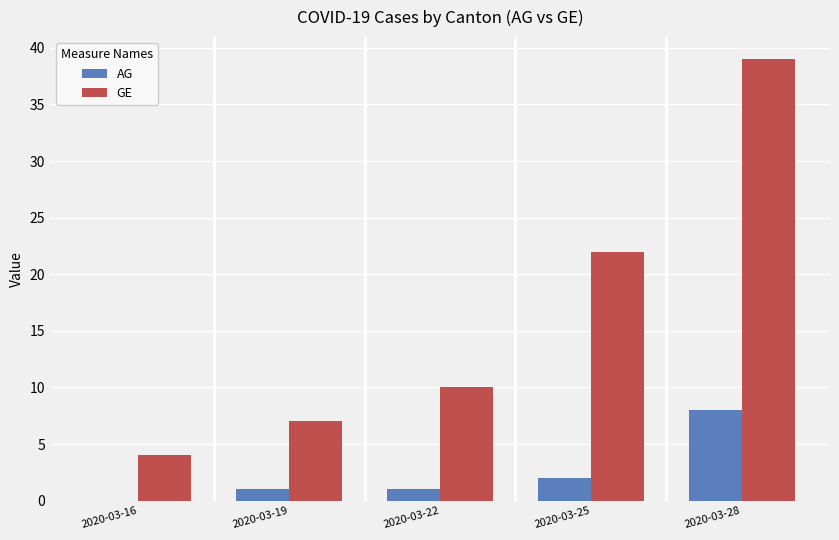

Are the bars grouped side by side (vs. stacked)?

Yes